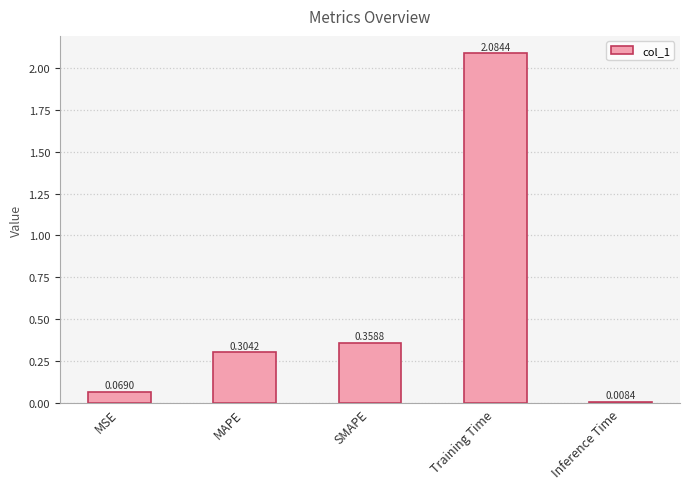

How many categories are shown in the chart?

5